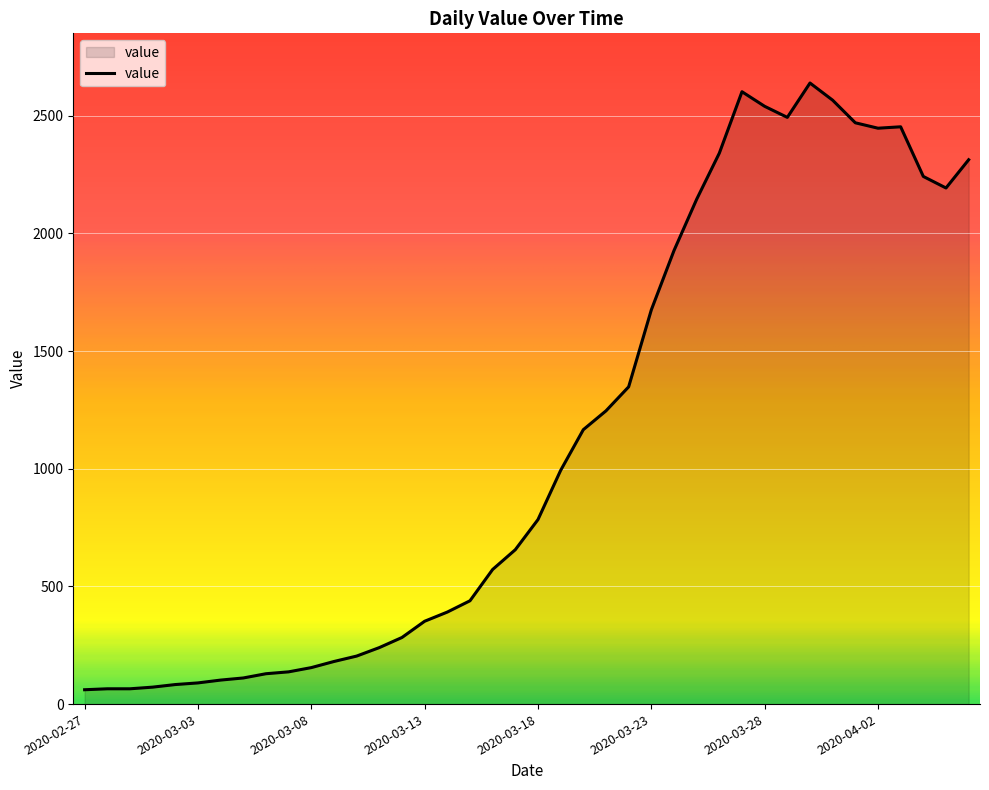

What is the greatest value displayed?

2639